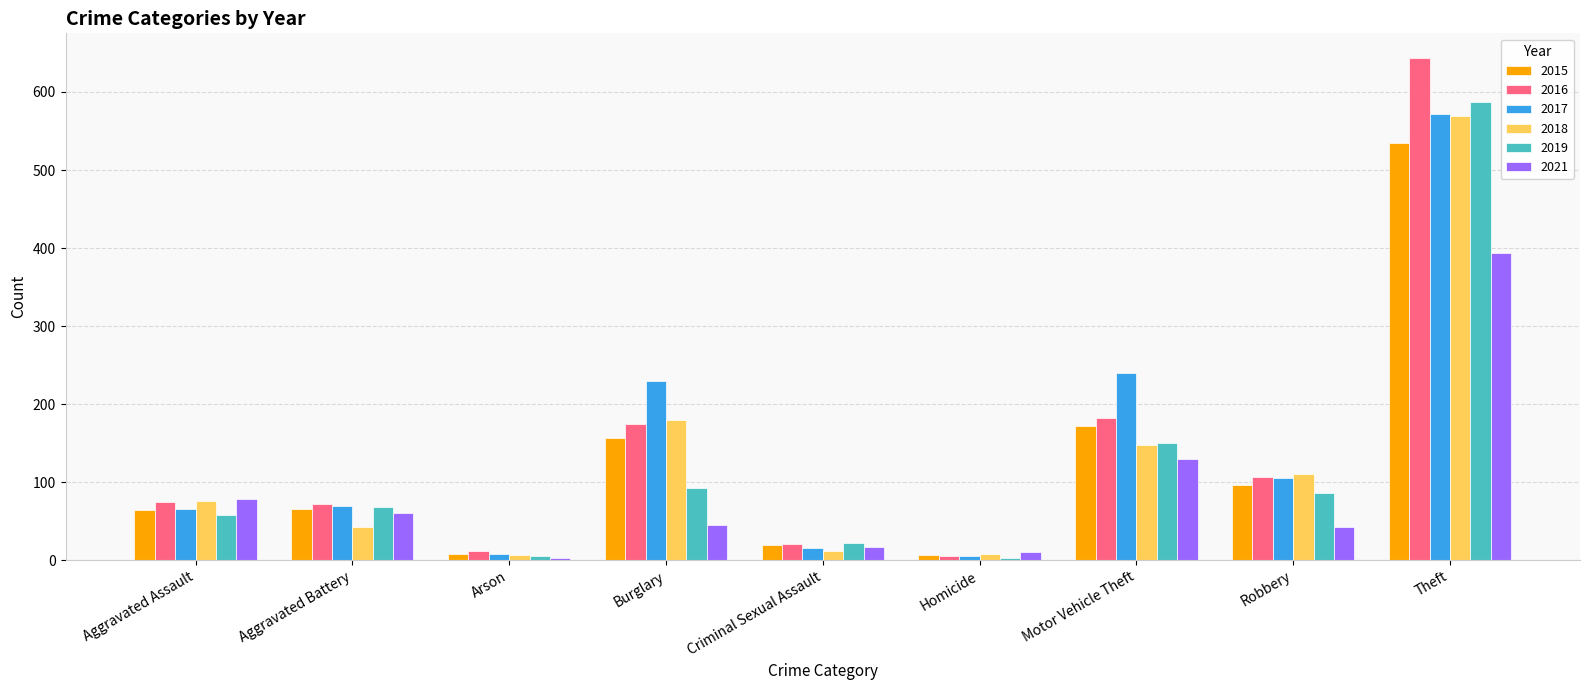

What is the difference between the 2017 values at Arson and Burglary?

221